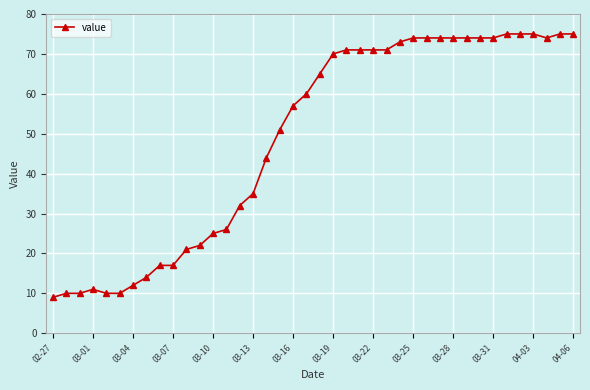

What is the average value?

49